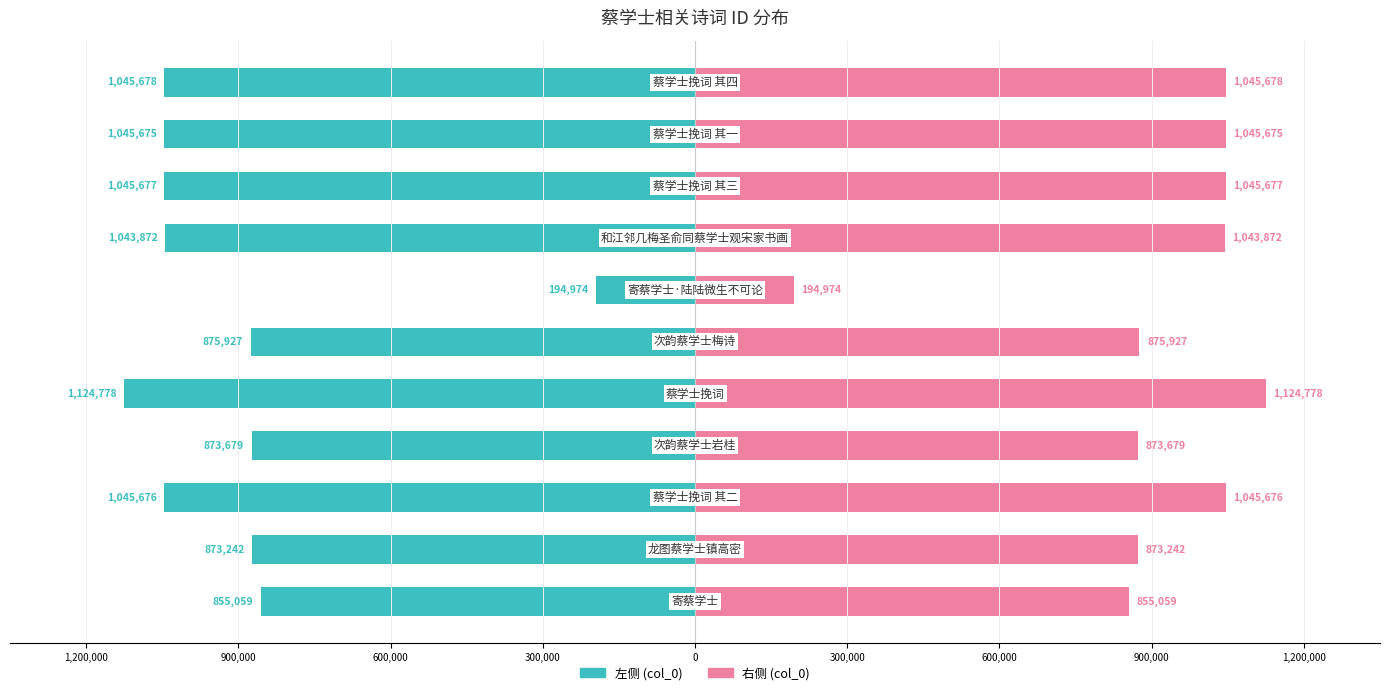

Reading left to right, transcribe all the data shown in this chart.

col_0 (左): -855059	-873242	-1045676	-873679	-1124778	-875927	-194974	-1043872	-1045677	-1045675	-1045678
col_0 (右): 855059	873242	1045676	873679	1124778	875927	194974	1043872	1045677	1045675	1045678